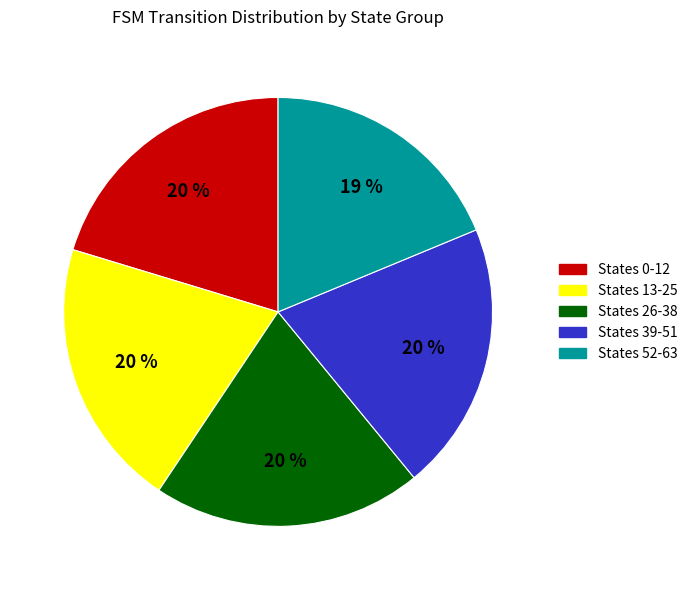

To the nearest percent, what is the average slice percentage?

20%